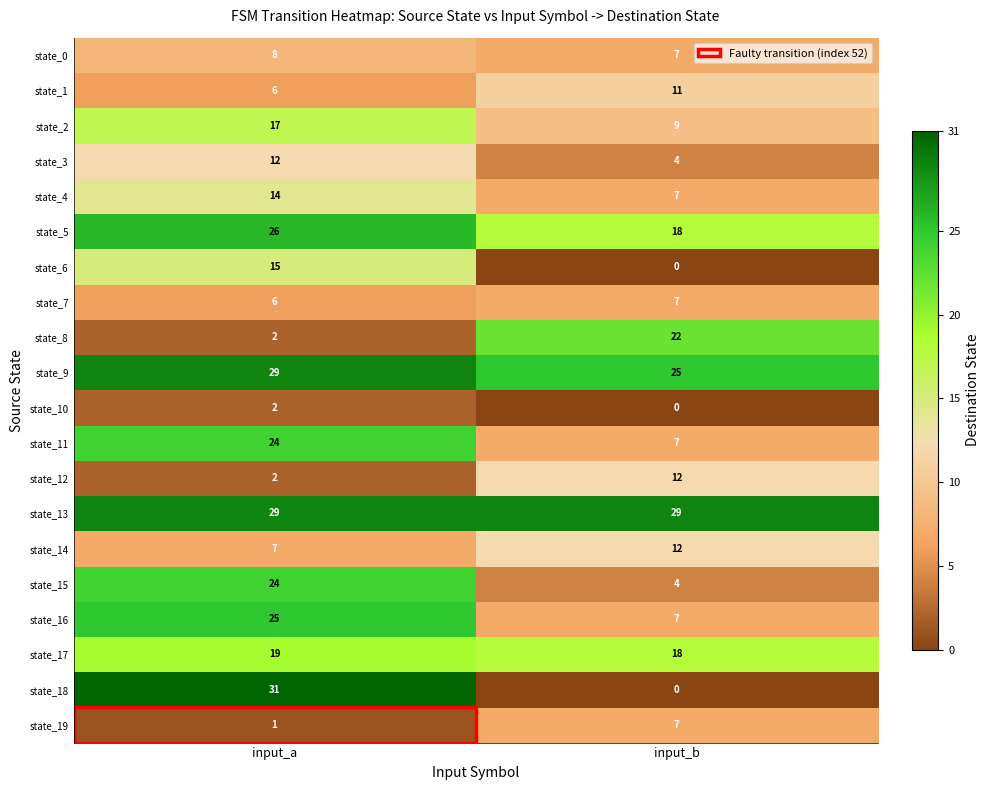

What is the total value across all series at input_a?

299